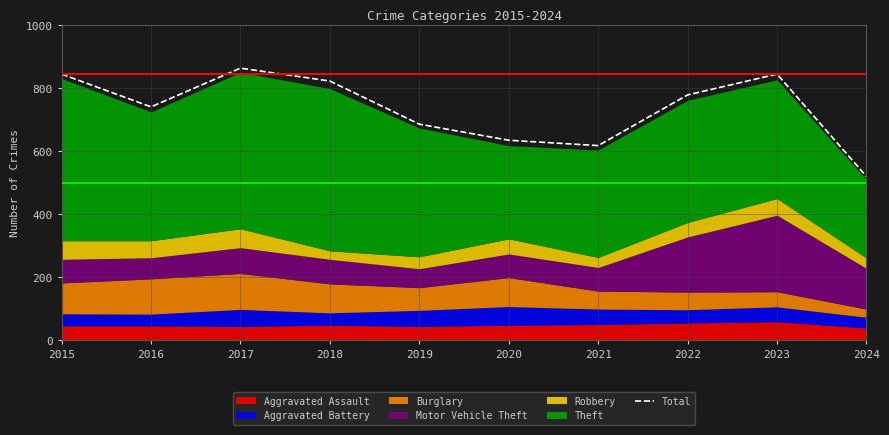

Reading right to left, extract all data points from this chart.

520	845	779	618	635	686	823	864	741	845